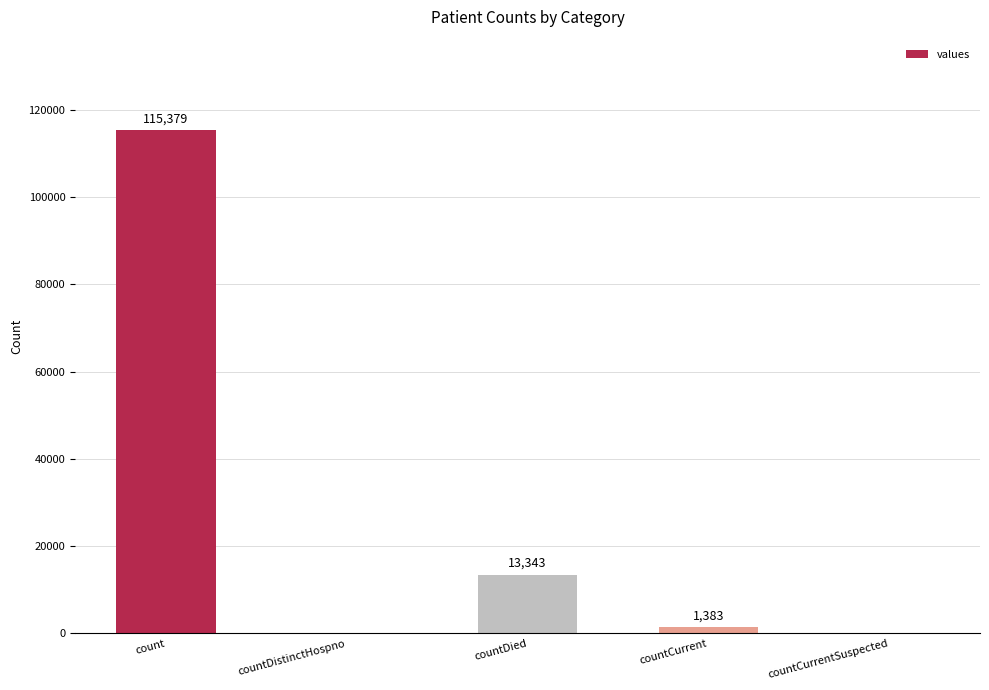

The chart shows a value of 13343 at countDied. True or false?

True